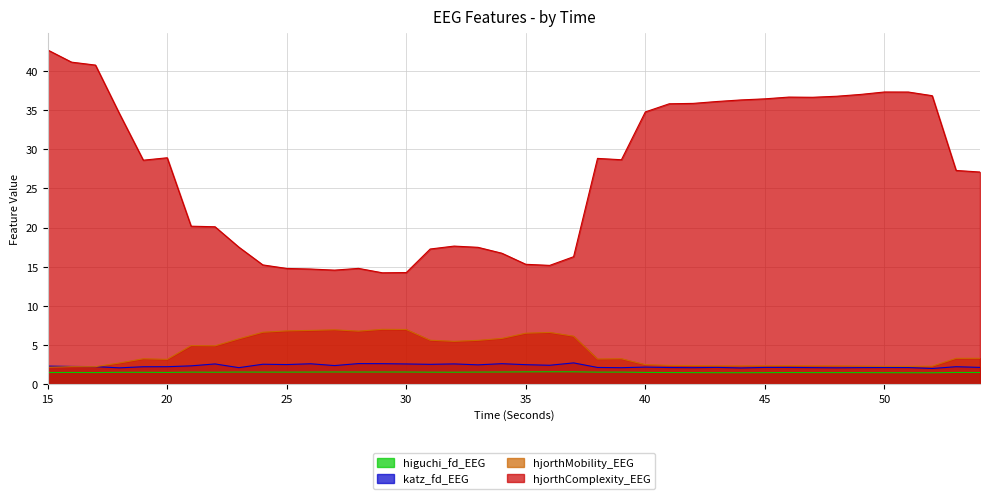

What is the approximate value of hjorthComplexity_EEG at 54?

27.1